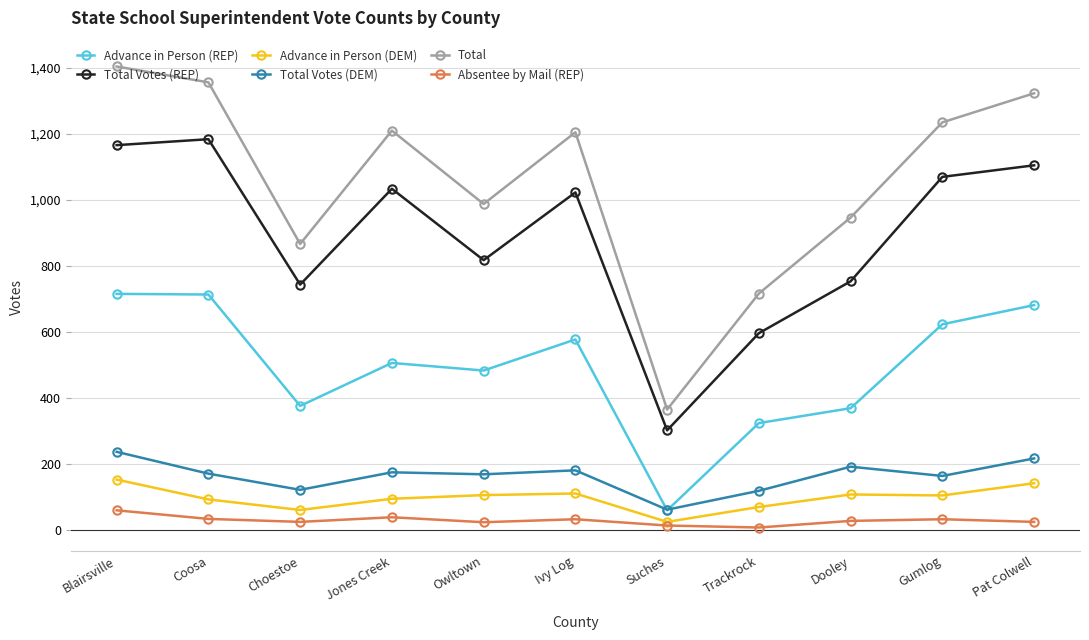

Is it true that Total equals 1356 at Coosa?

True